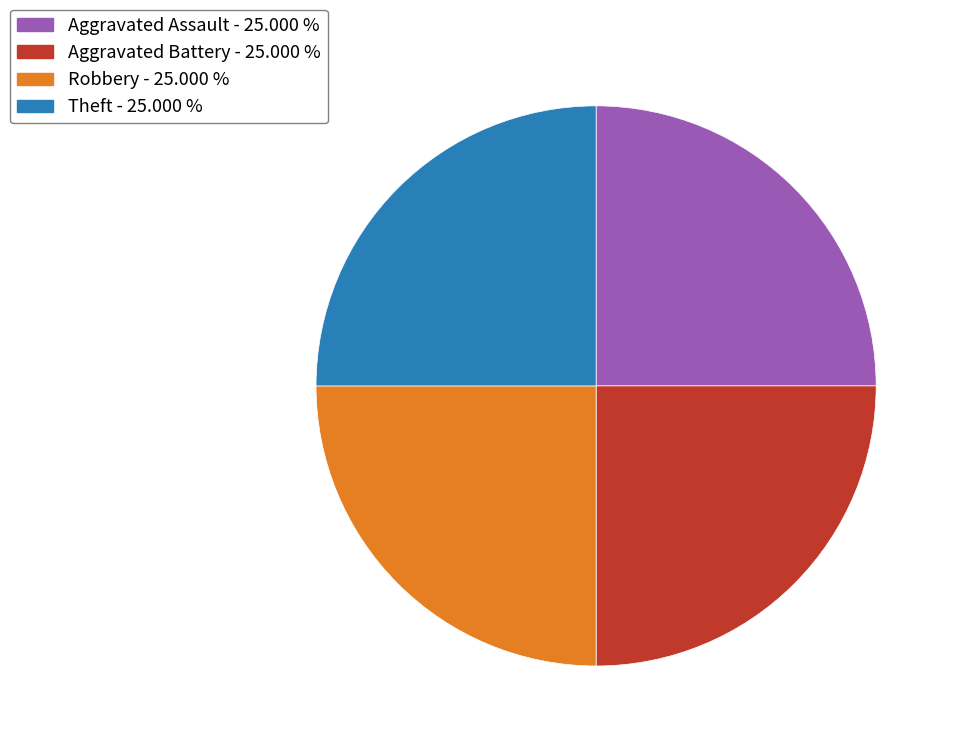

Approximately how many times larger is the value at Robbery - 25.000 % compared to Theft - 25.000 %?

1.0